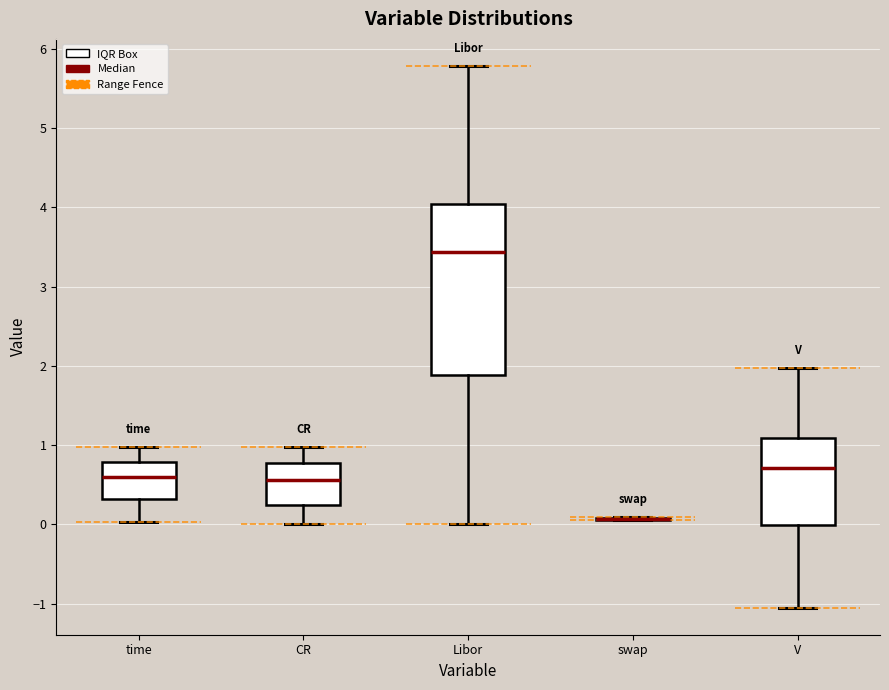

Which box is the tallest, from its lower edge to its upper edge?

Libor